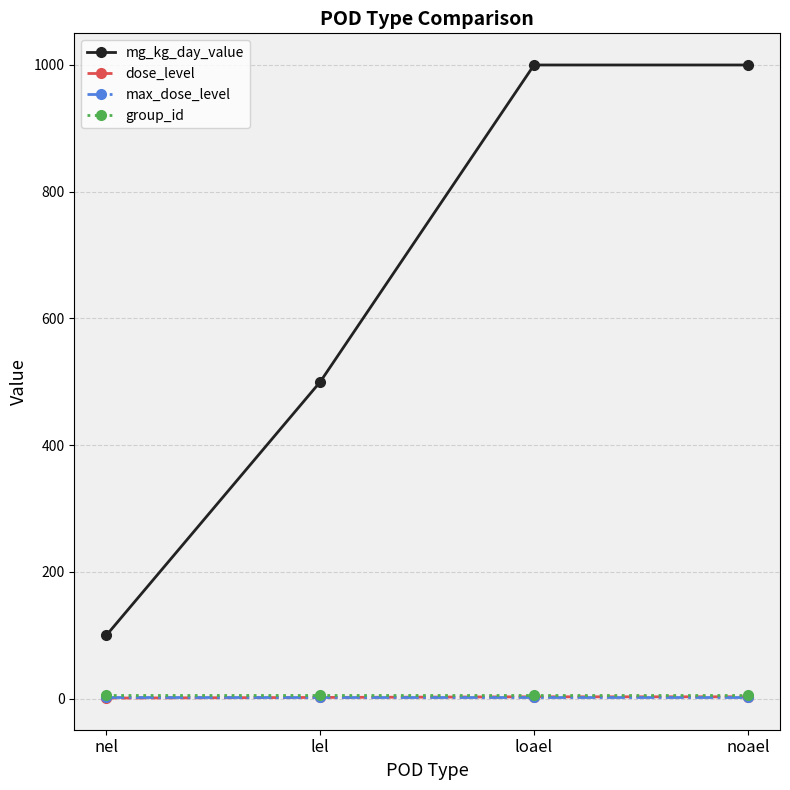

The mg_kg_day_value series shows 62 at nel. True or false?

False